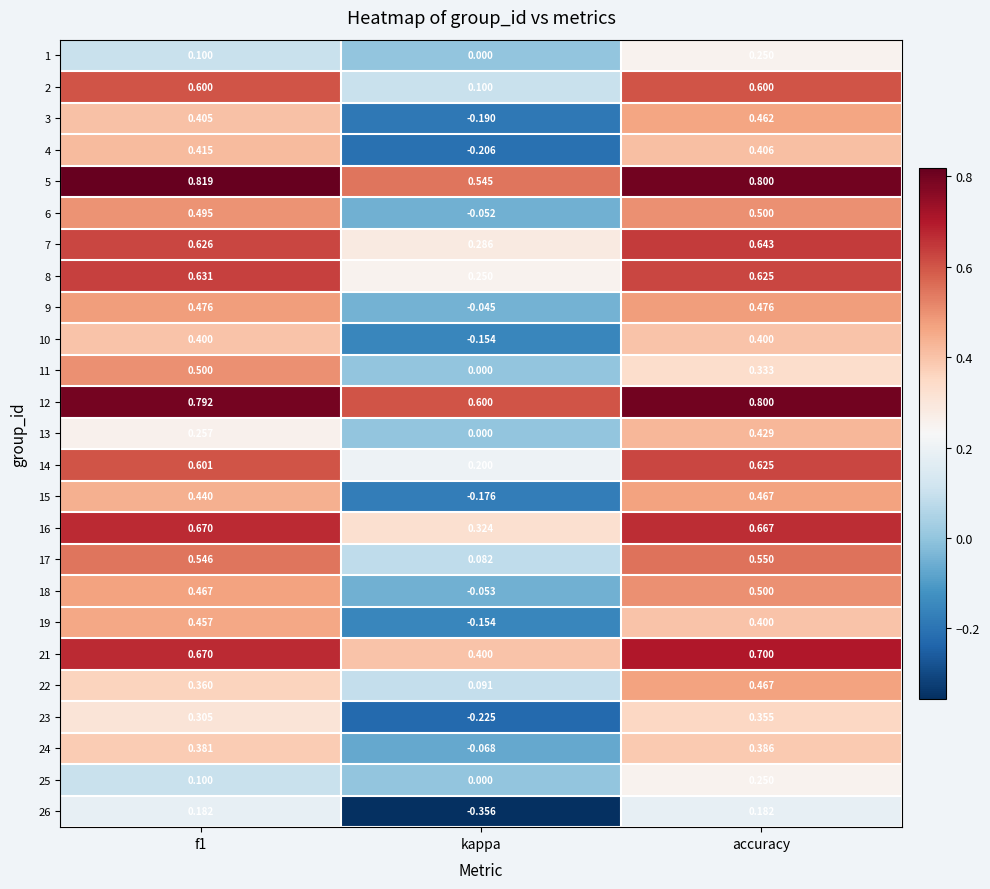

At which category does the chart reach its peak across all series?

f1